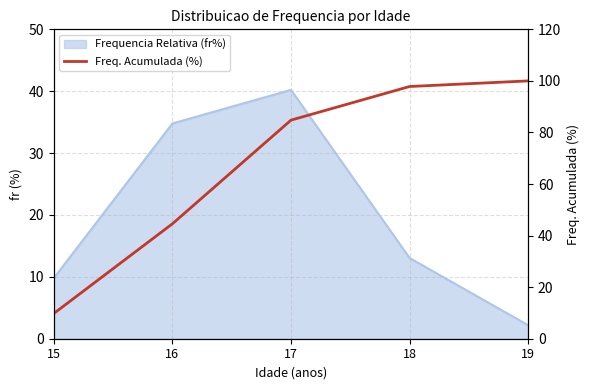

Which label corresponds to the largest value in the chart?

19